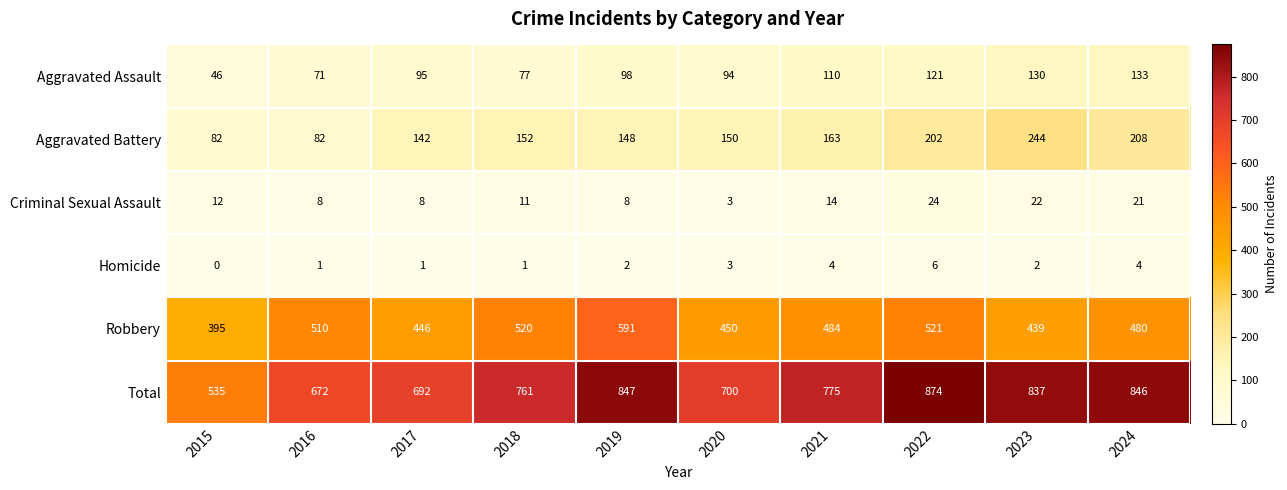

How many Homicide values are between 1 and 4?

8